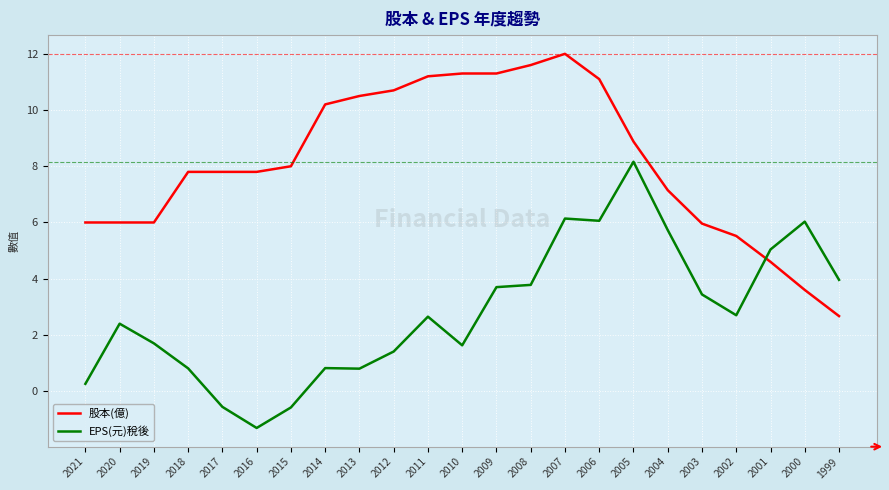

Which series has the largest total across all categories?

股本(億)